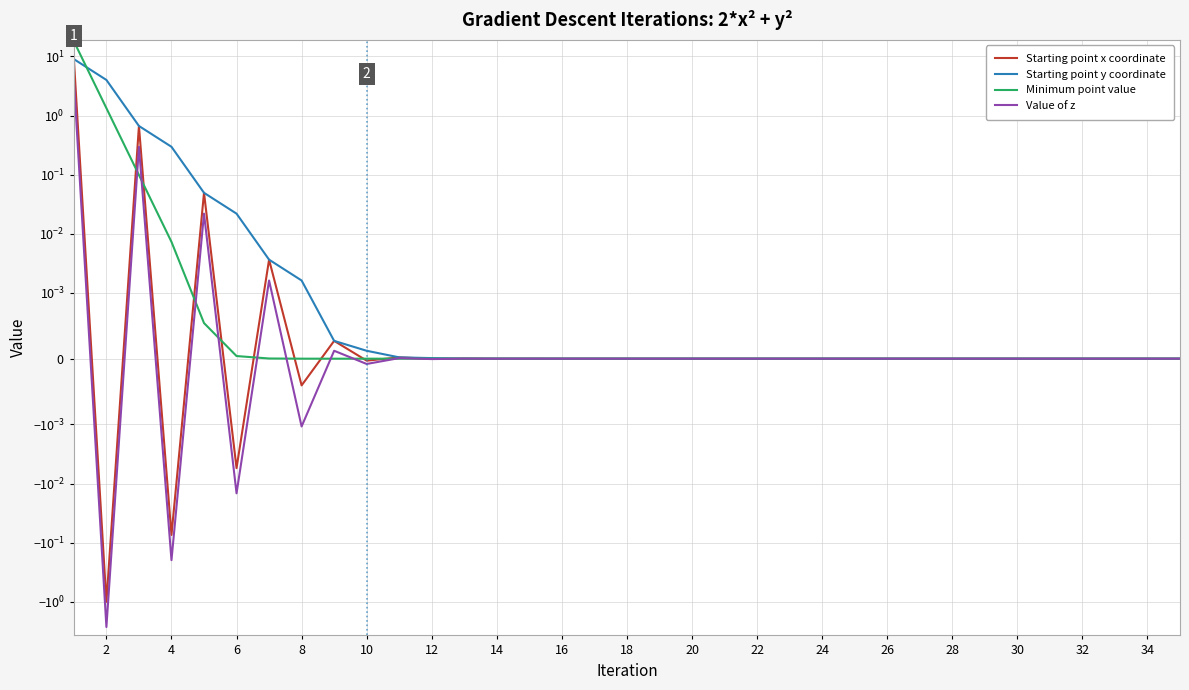

The Value of z series shows -0.0 at 32. True or false?

False